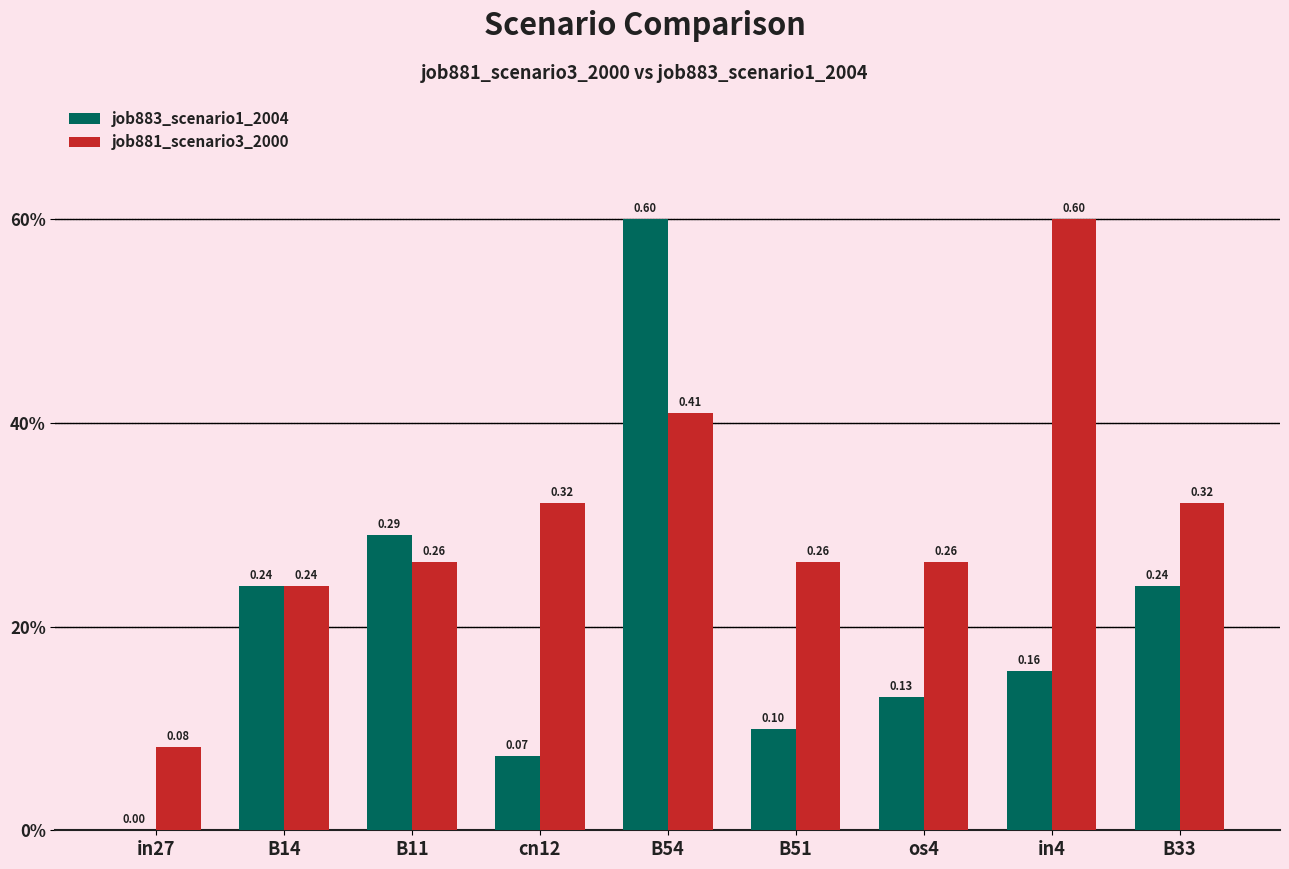

What is the value of the job881_scenario3_2000 bar at the 2nd from the left?

0.2